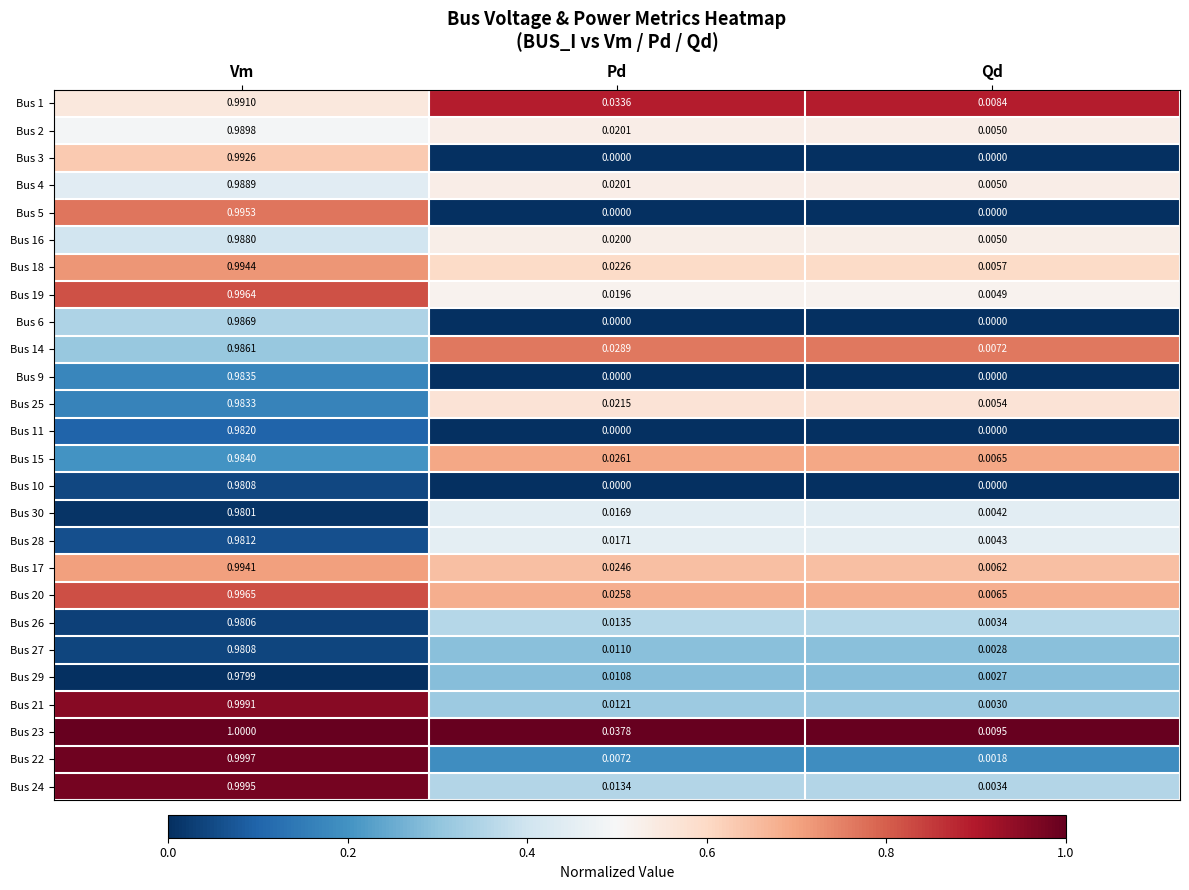

Where is Bus 22 nearest to the value 0?

Qd